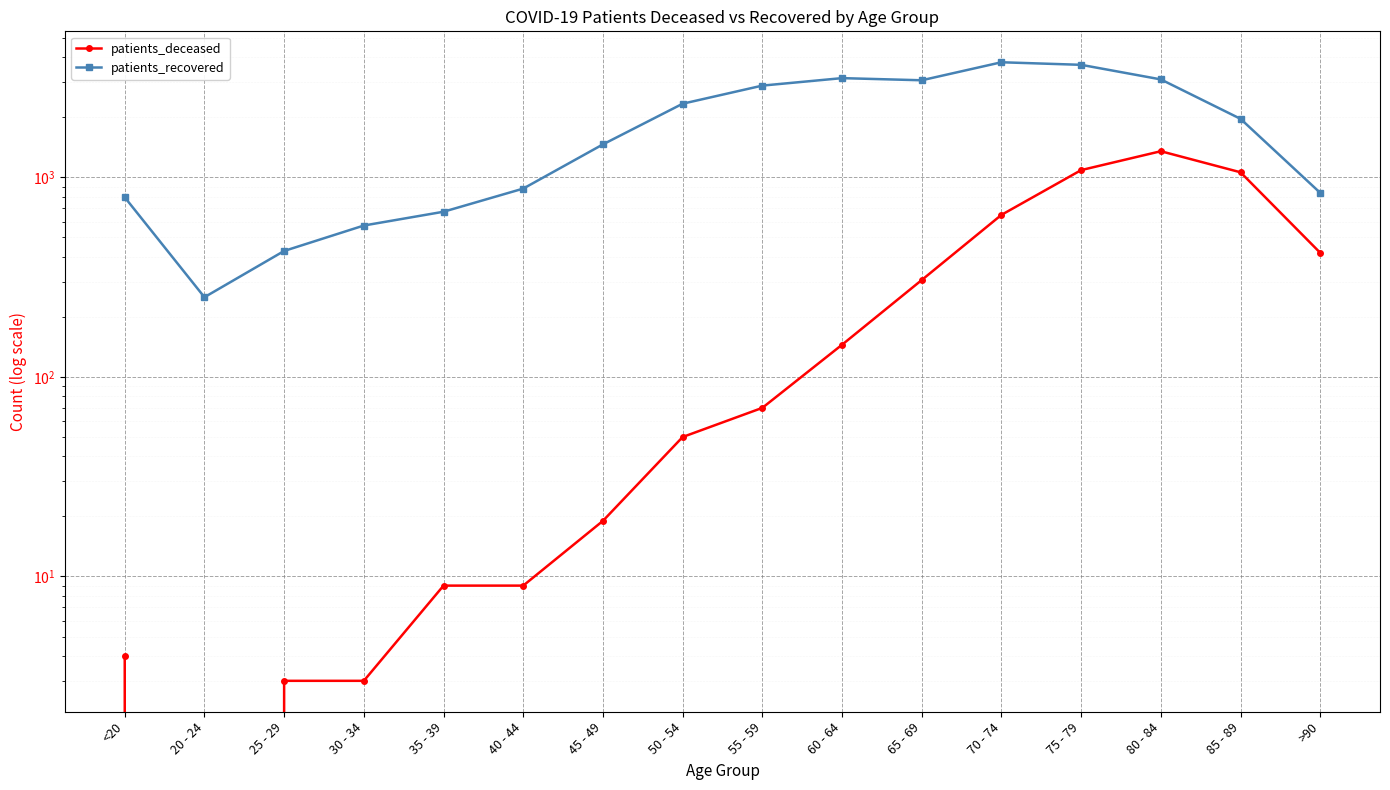

Reading right to left, transcribe all the data shown in this chart.

patients_deceased: 419	1061	1353	1088	649	306	145	70	50	19	9	9	3	3	0	4
patients_recovered: 837	1966	3099	3667	3777	3068	3145	2885	2341	1464	879	673	574	428	251	795